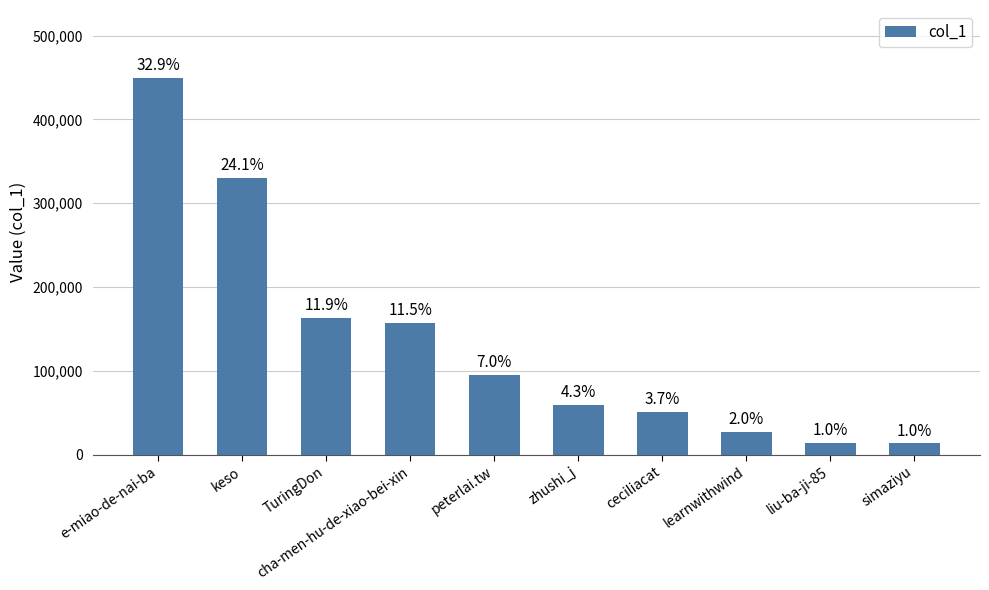

Does the chart contain any negative values?

No